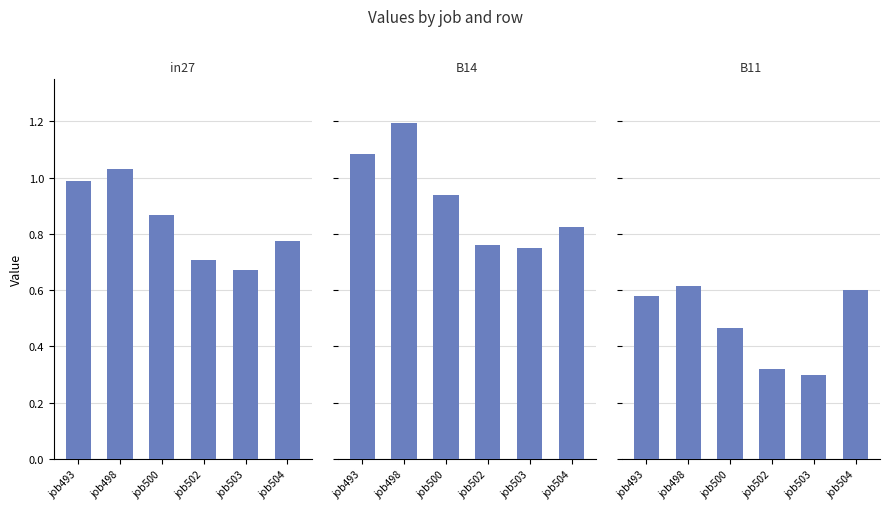

What is the value of the in27 bar at the 5th from the left?

0.7